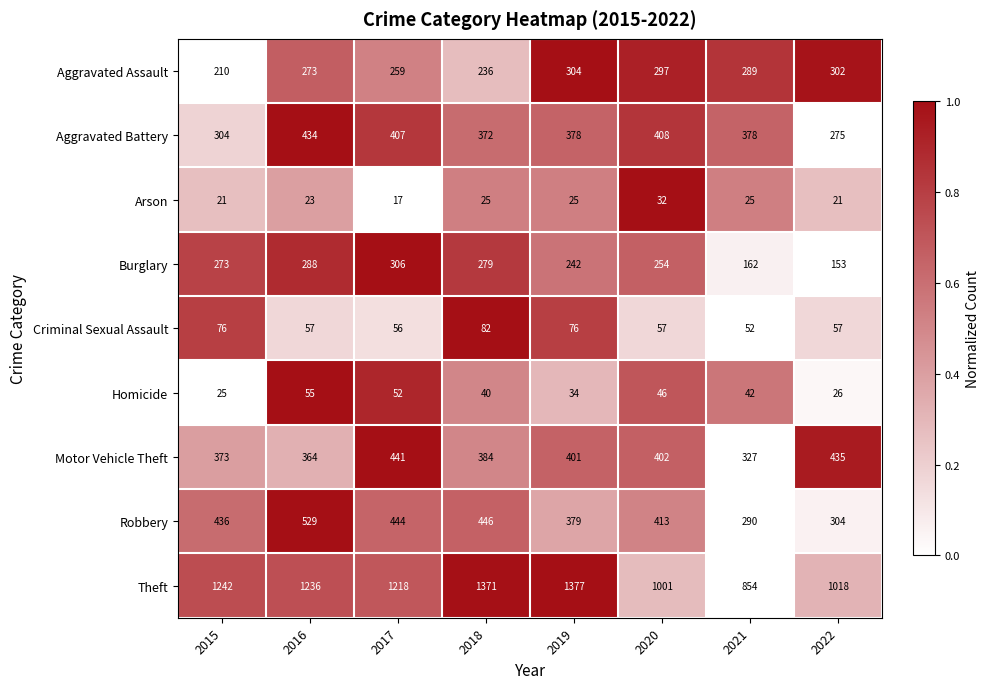

Which series has the widest spread of values?

Theft